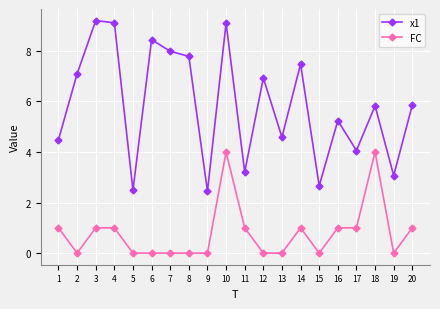

Which series has the largest total across all categories?

x1